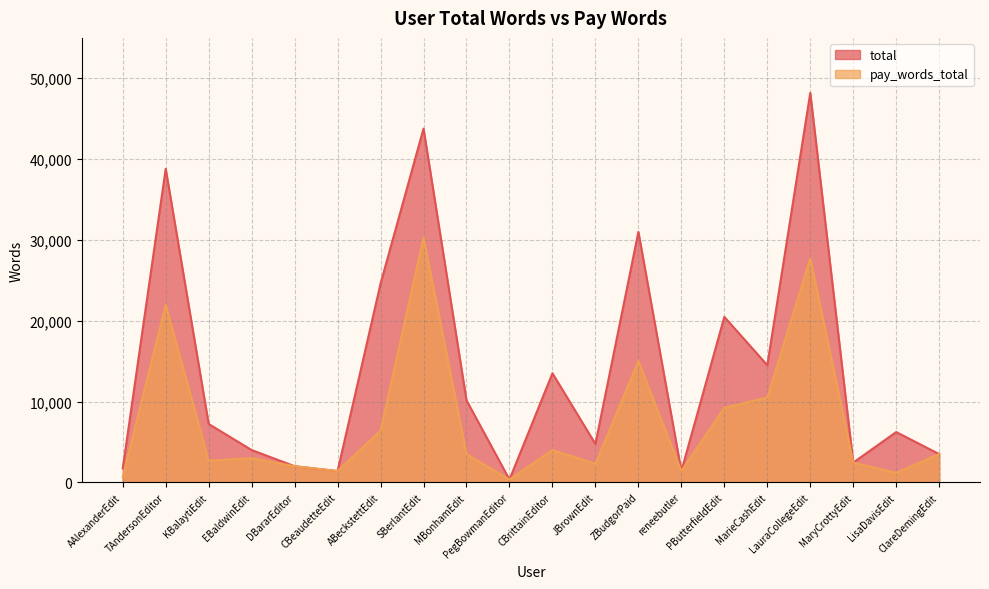

Rank the series at EBaldwinEdit from highest to lowest value.

total, pay_words_total